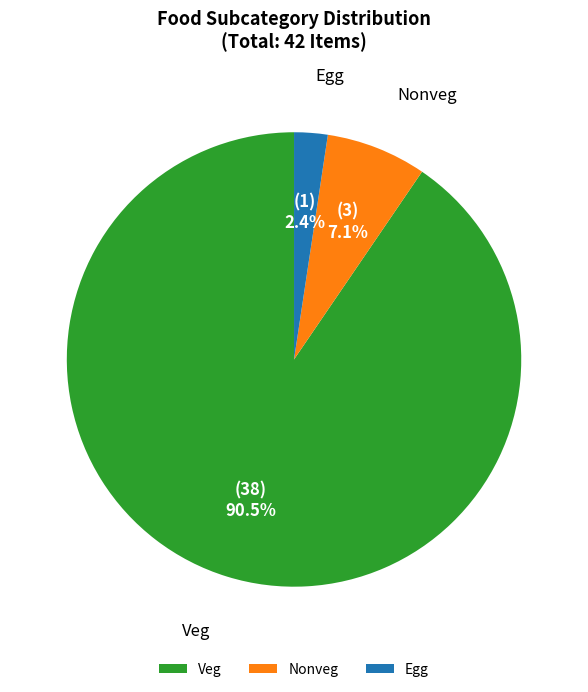

To the nearest percent, what is the average slice percentage?

33%